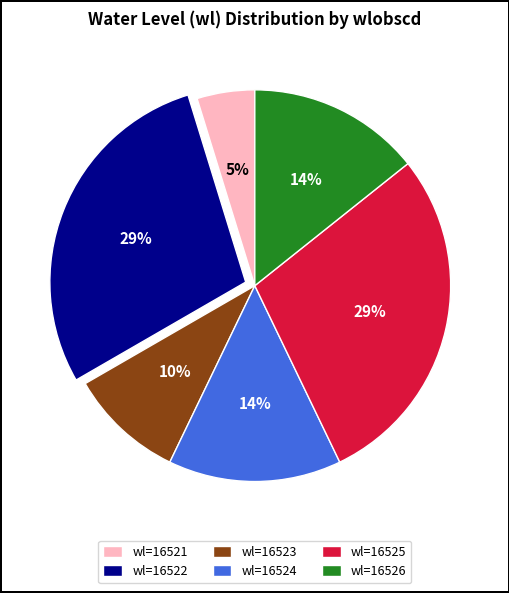

True or false: wl=16525 accounts for 14% of the total.

False